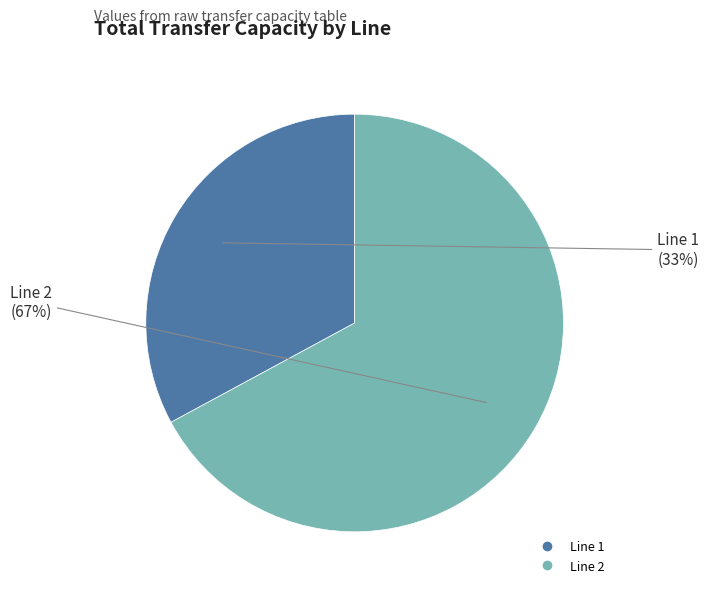

Which slice is the smallest?

Line 1